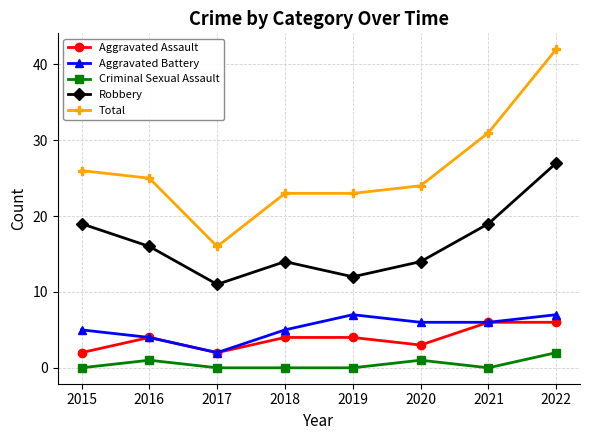

What are all the series names shown in the legend?

Aggravated Assault, Aggravated Battery, Criminal Sexual Assault, Robbery, Total